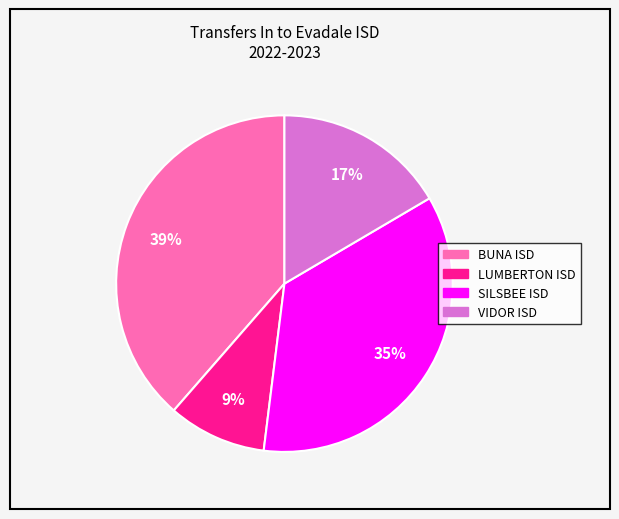

Does any single category account for the majority?

No